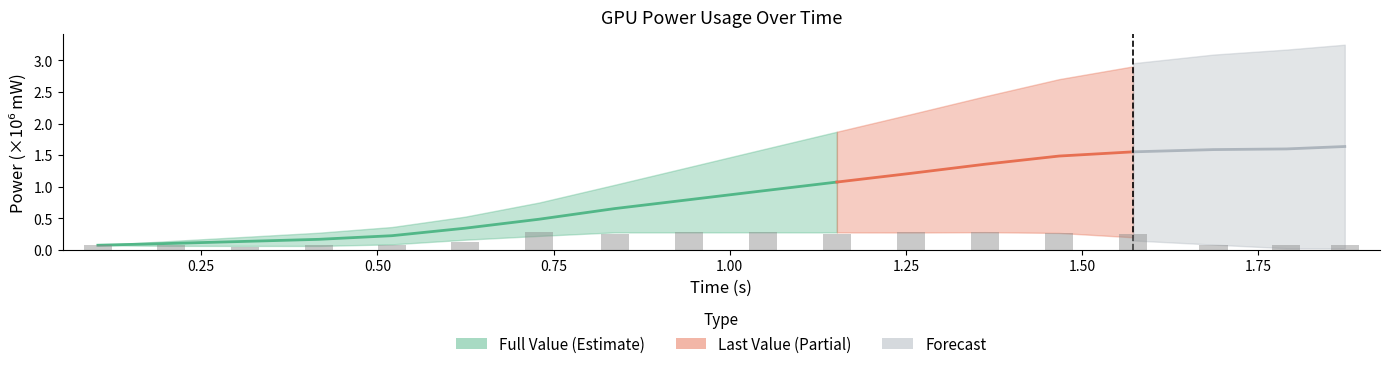

Does the chart contain stacked bars?

No